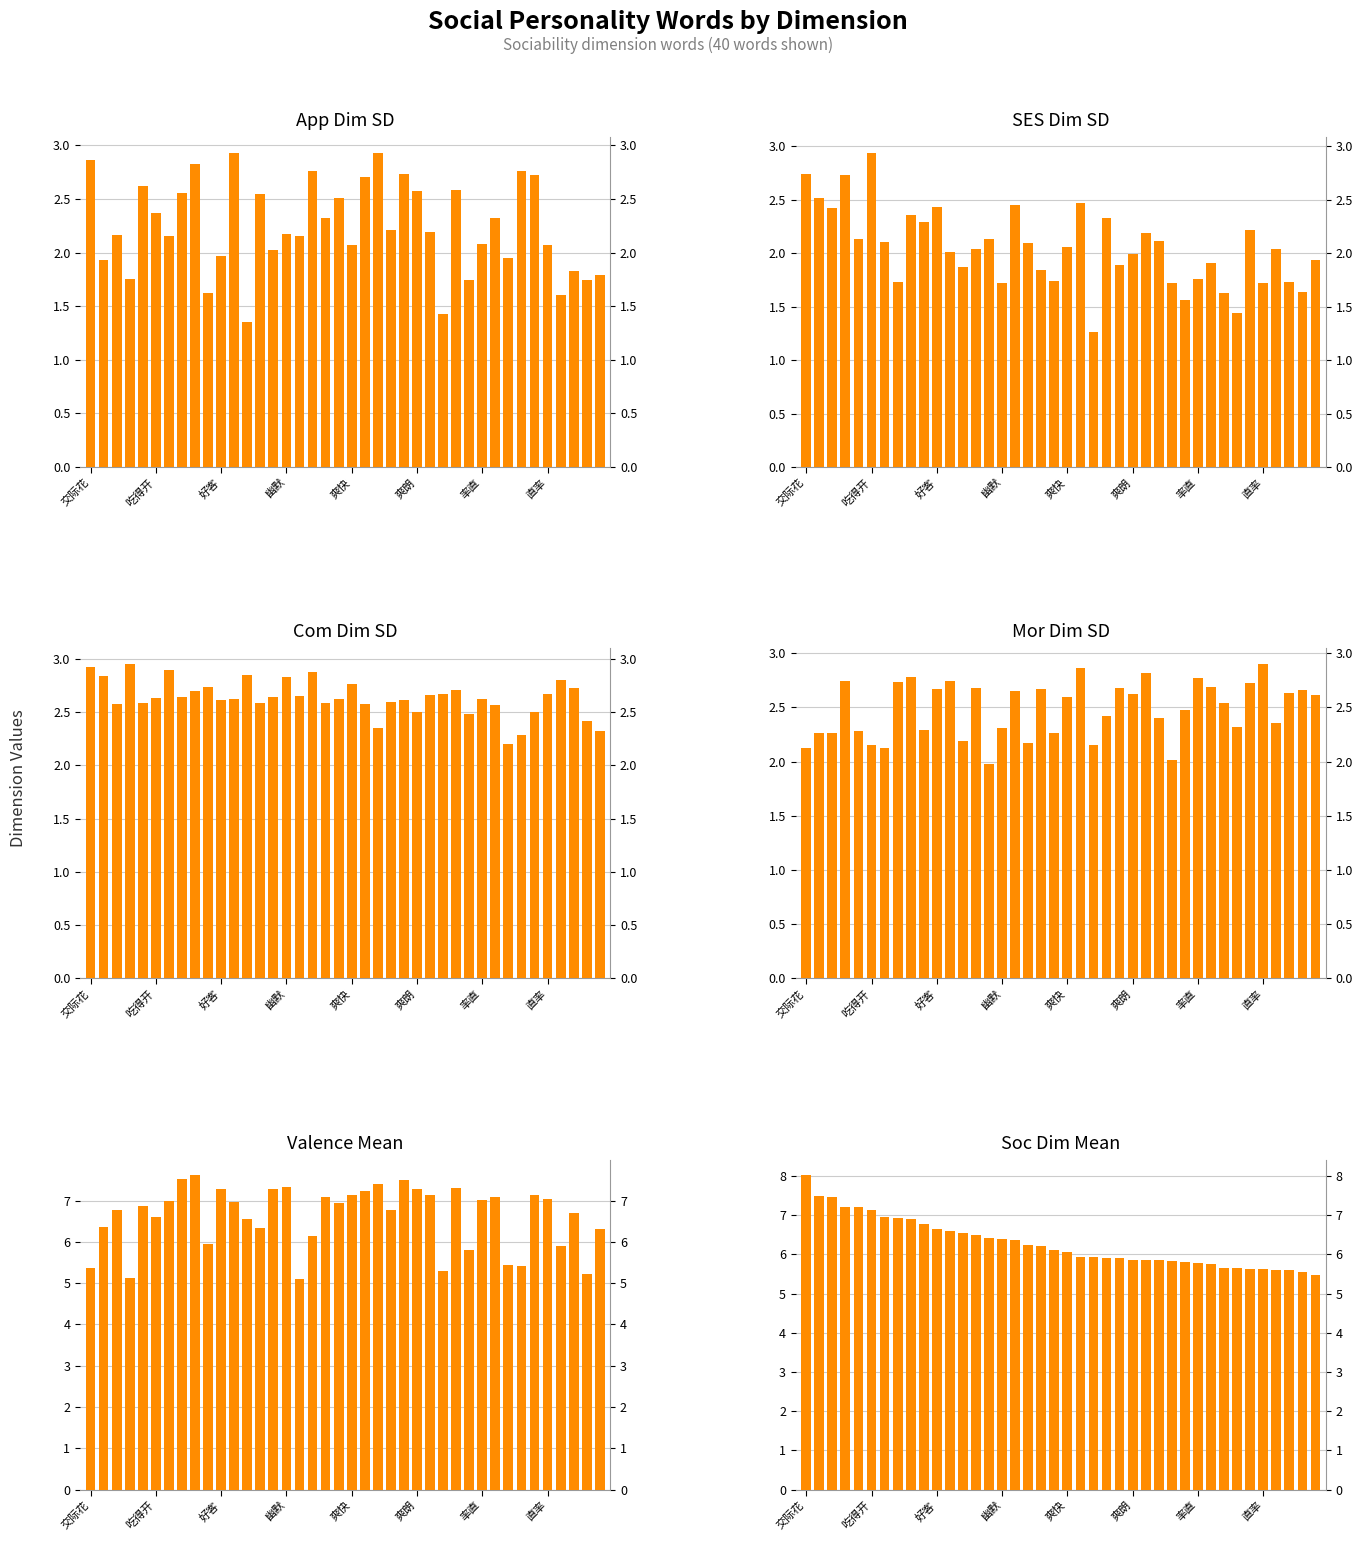

At how many categories does at least one series exceed 7?

23